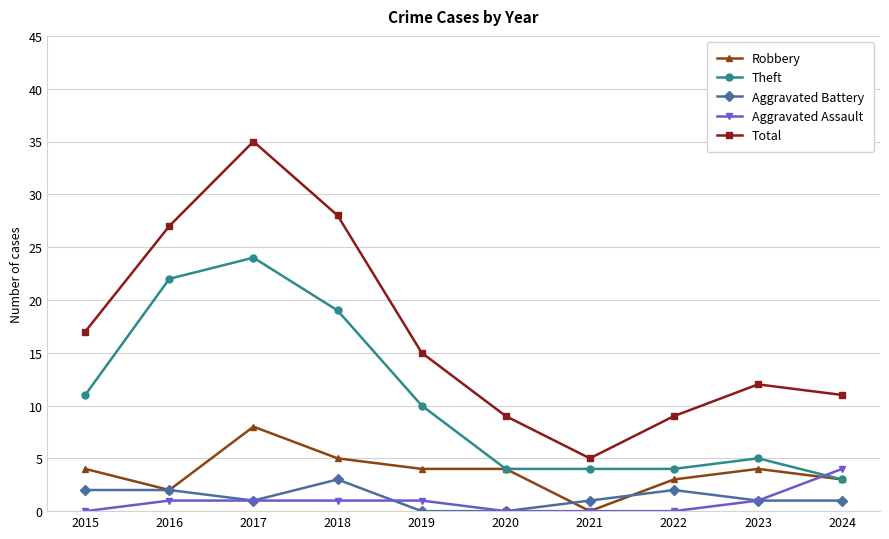

Which series changed the most between 2015 and 2021?

Total